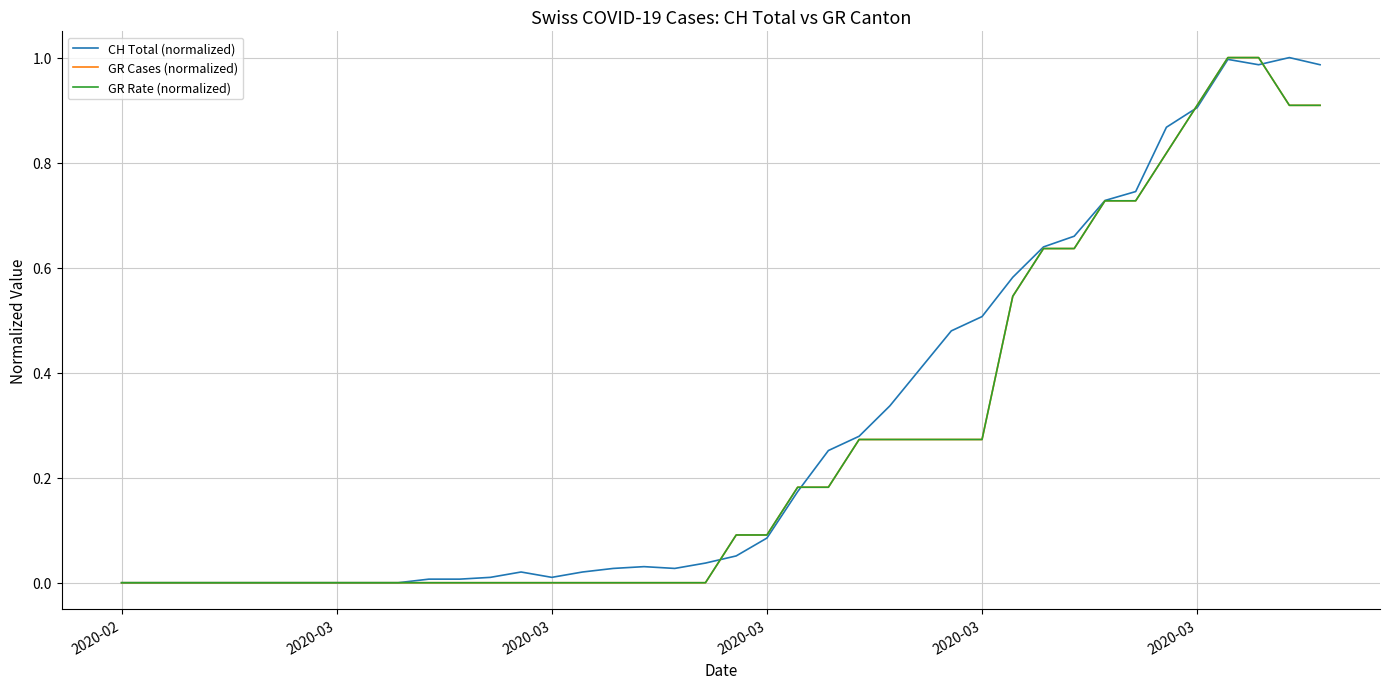

Does the chart display data point markers on the line(s)?

No